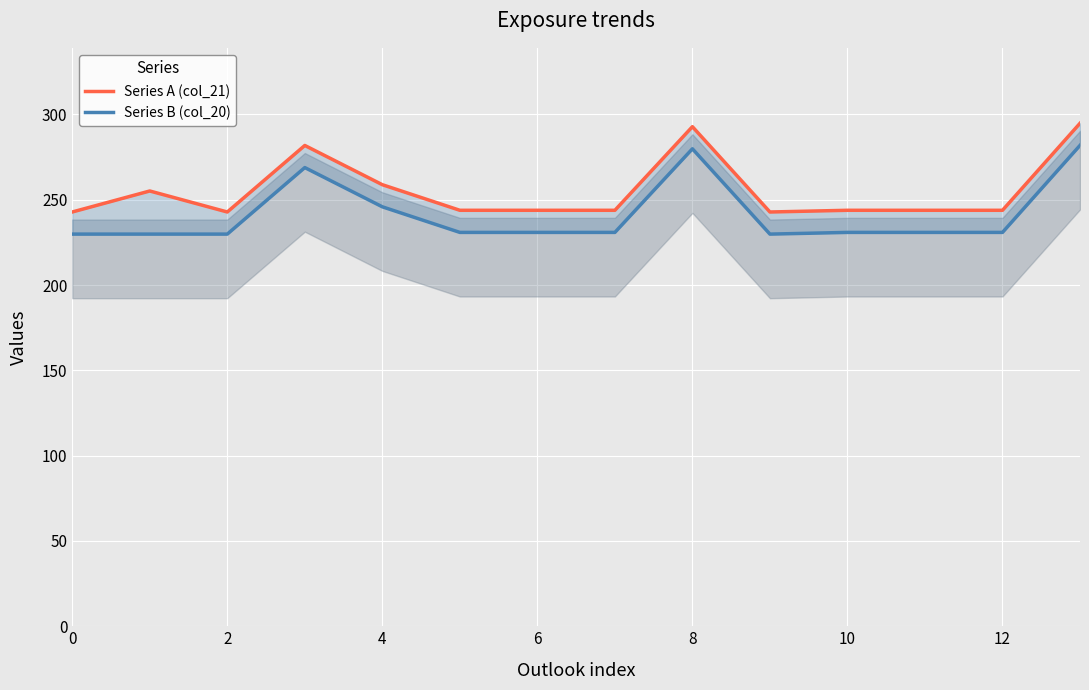

Reading left to right, what are all the values shown in this chart?

Series A (col_21): 242.8	255.1	242.8	281.8	258.8	243.8	243.8	243.8	292.8	242.8	243.8	243.8	243.8	294.8
Series B (col_20): 229.9	229.9	229.9	268.9	245.9	230.9	230.9	230.9	279.9	229.9	230.9	230.9	230.9	281.9